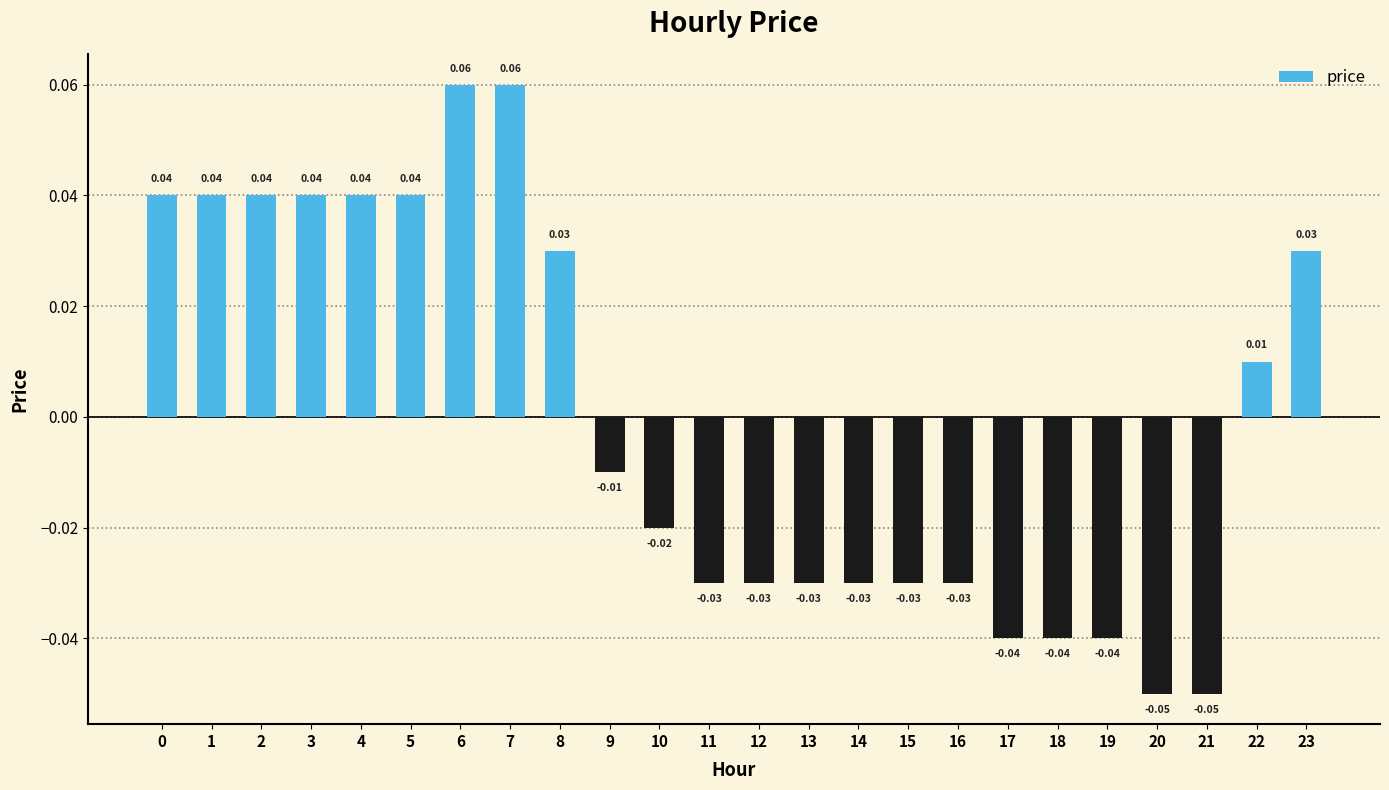

Between 9 and 17, which is larger?

9